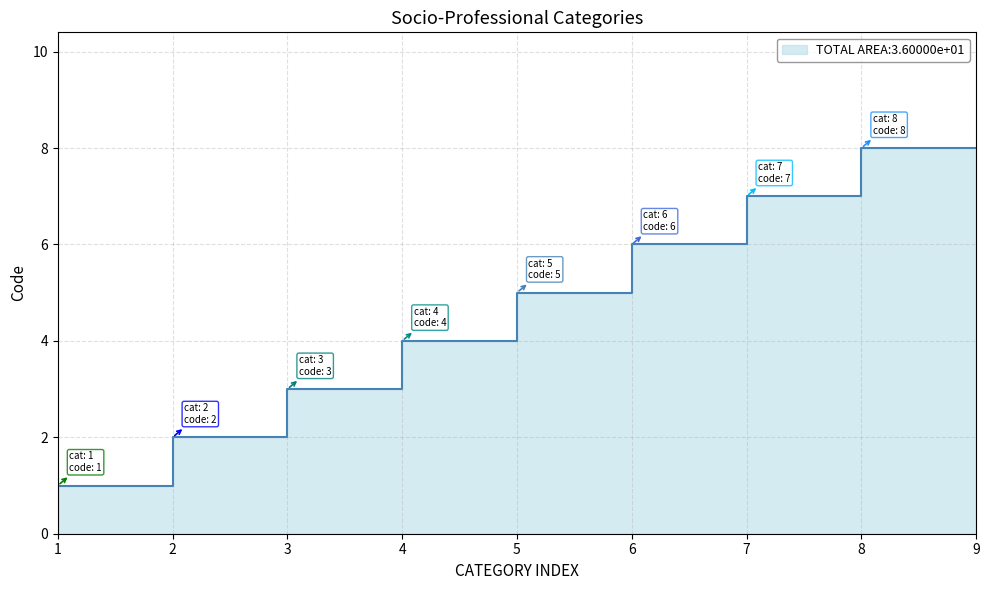

What is the difference between the values at 5 and 4?

1